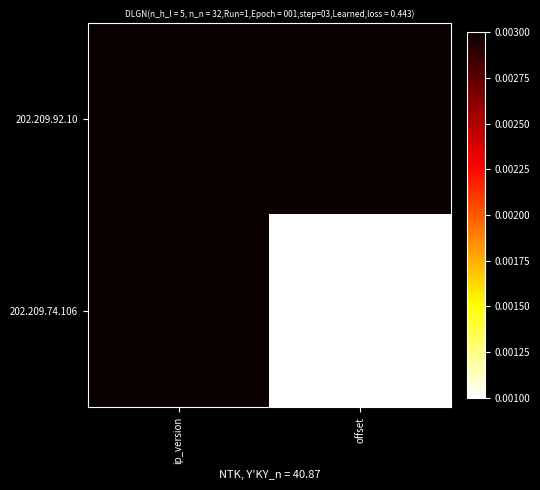

Between ip_version and offset, which is larger?

ip_version